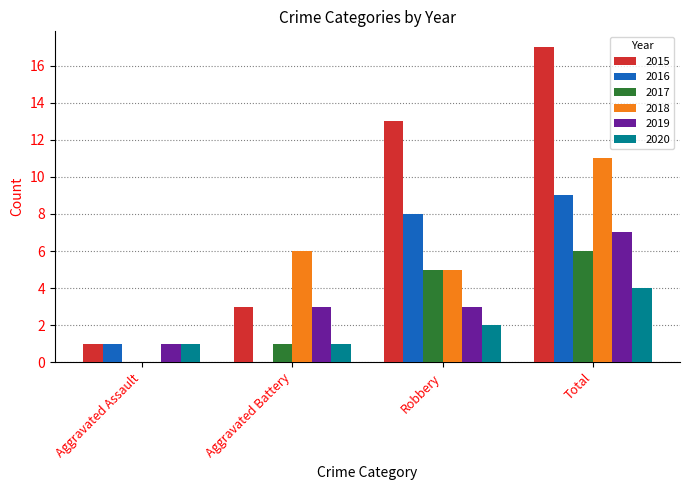

Is the value of 2017 at Robbery greater than the value of 2016 at Aggravated Assault?

Yes